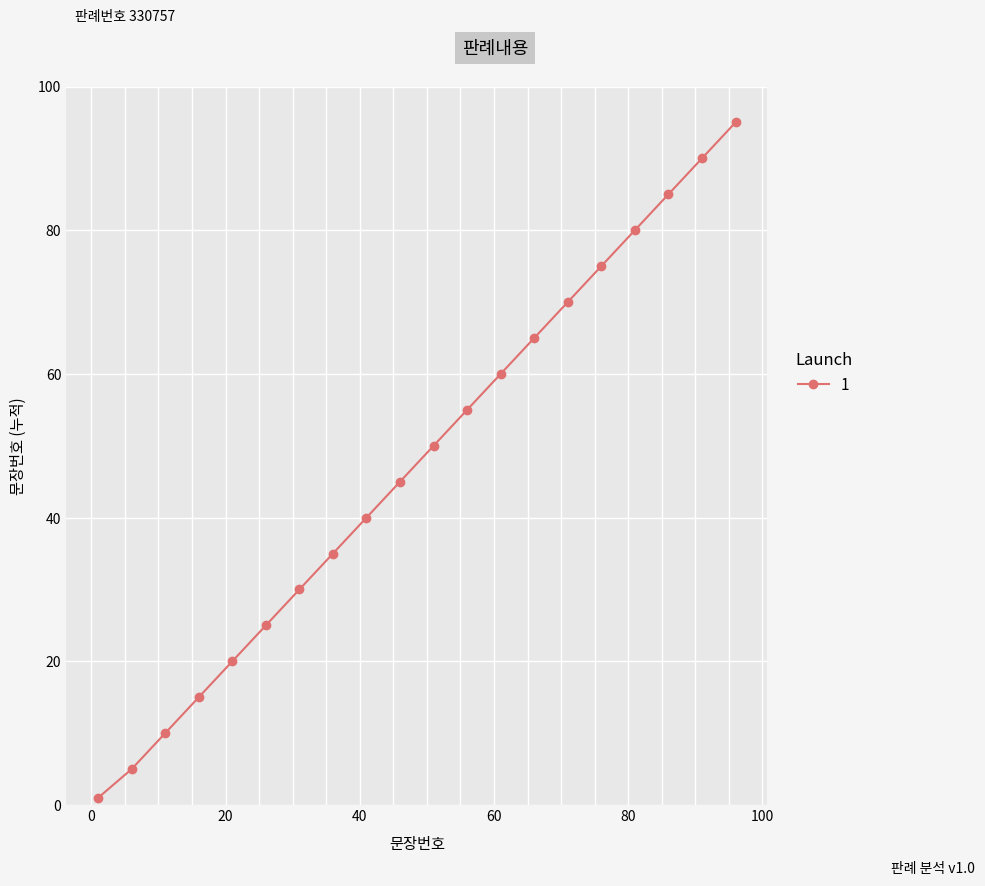

What is the value of the 17th point from the left?

80